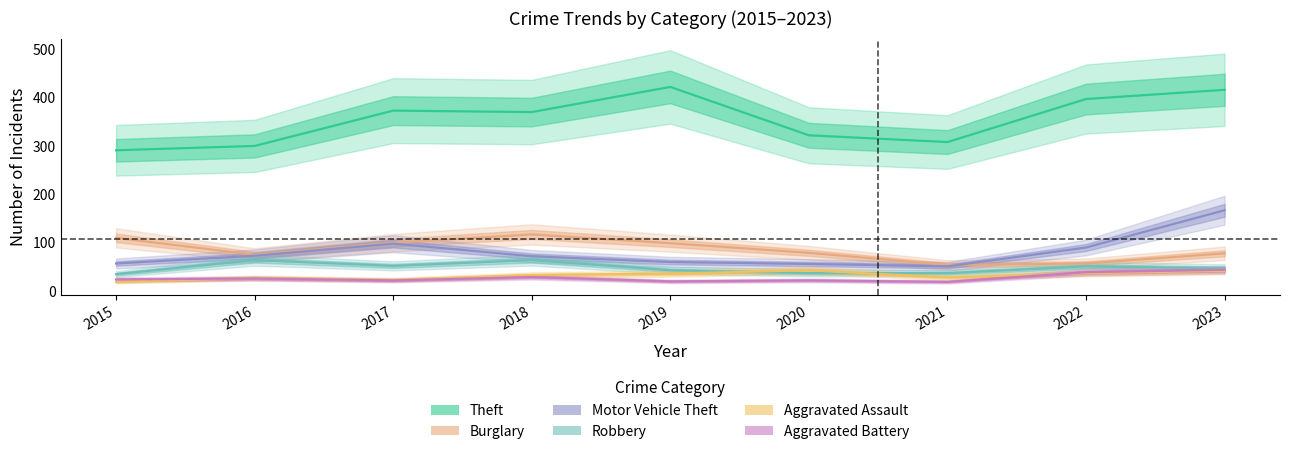

True or false: Aggravated Assault and Theft intersect in this chart.

False